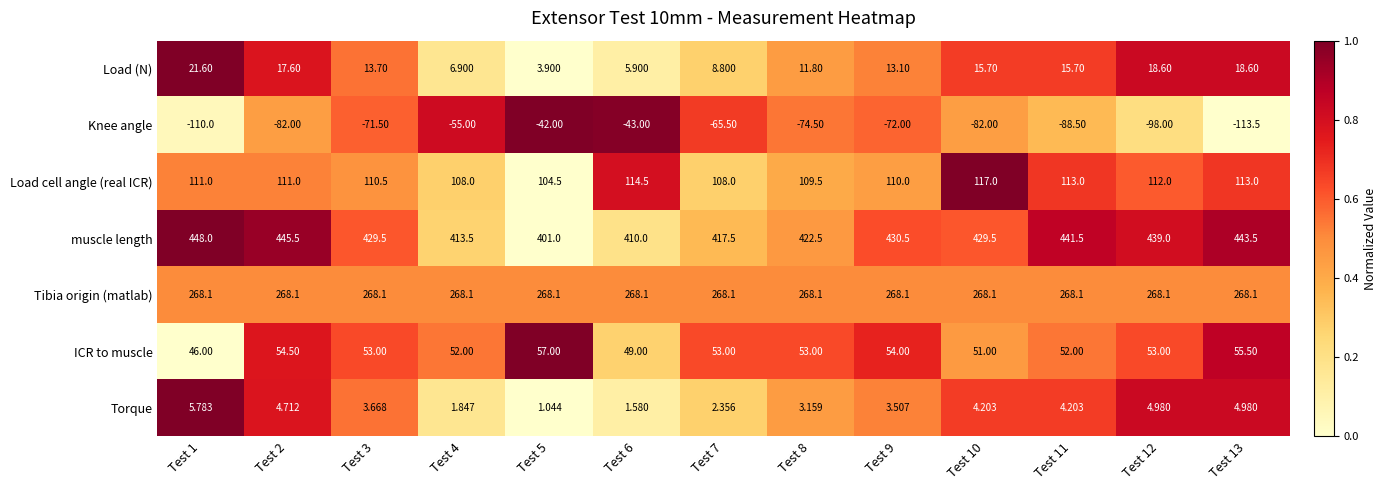

What is the difference between the highest and lowest values at Test 8?

497.0